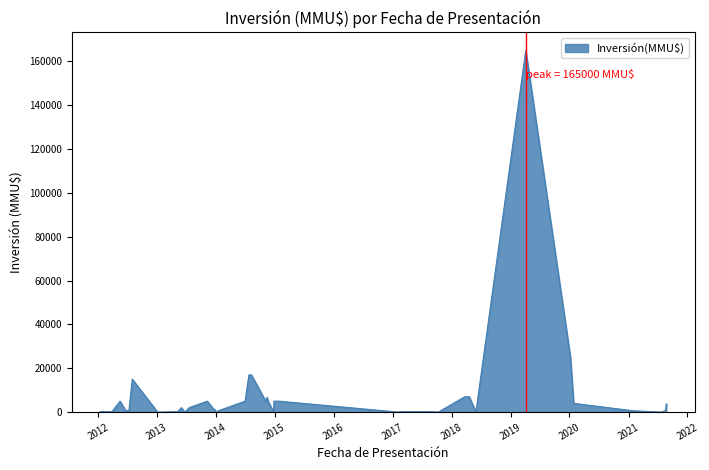

How many data points does each series have?

40